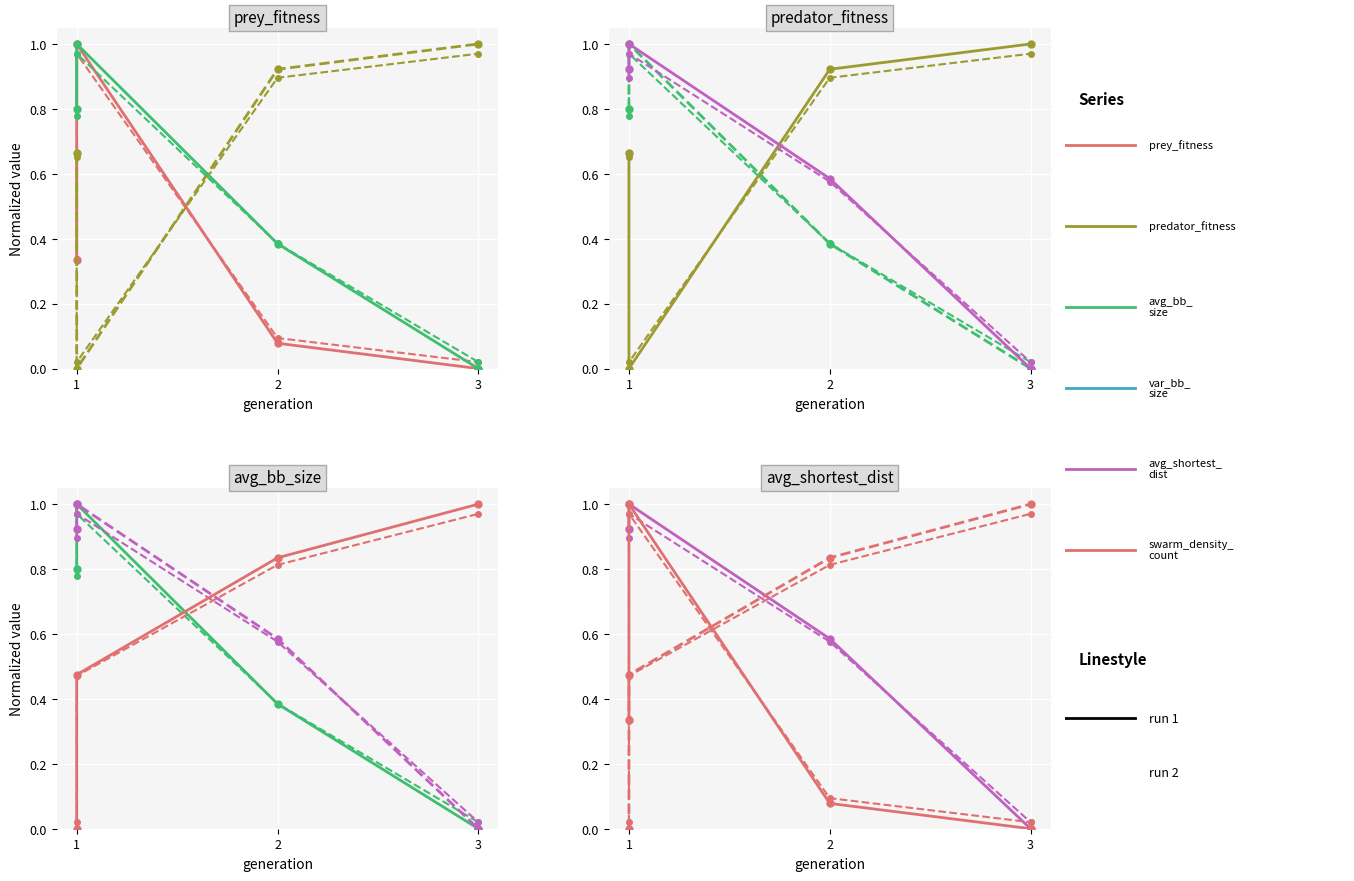

At how many categories does at least one series exceed 0?

4